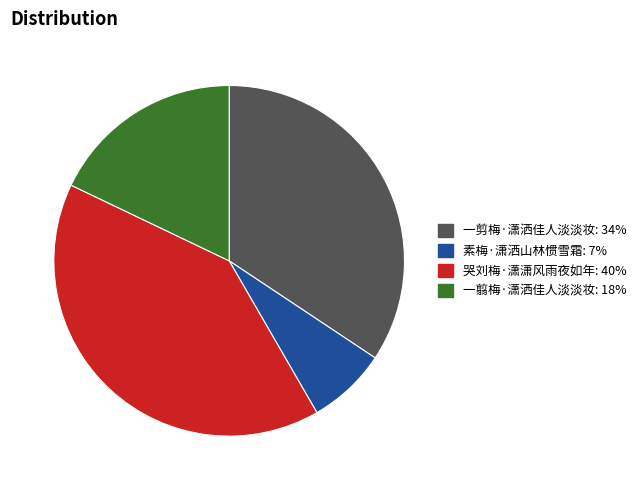

Does any single category account for the majority?

No